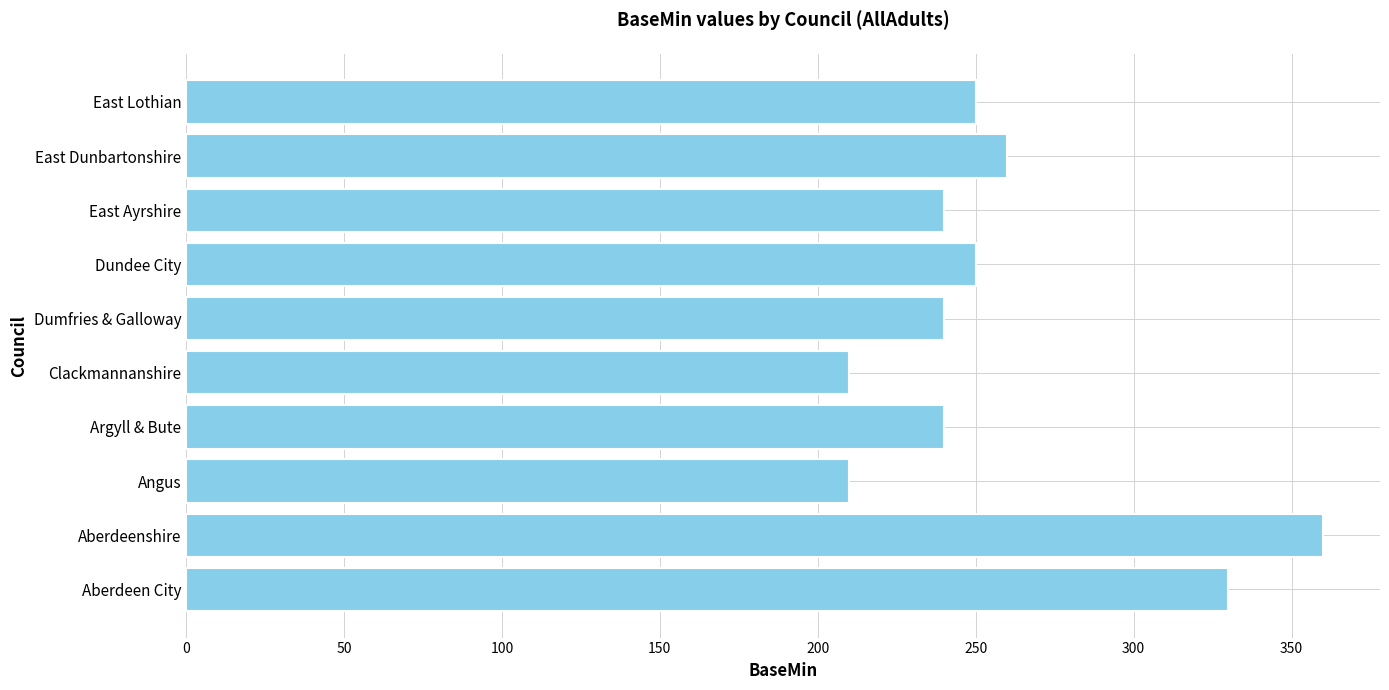

What is the approximate value at Angus?

210